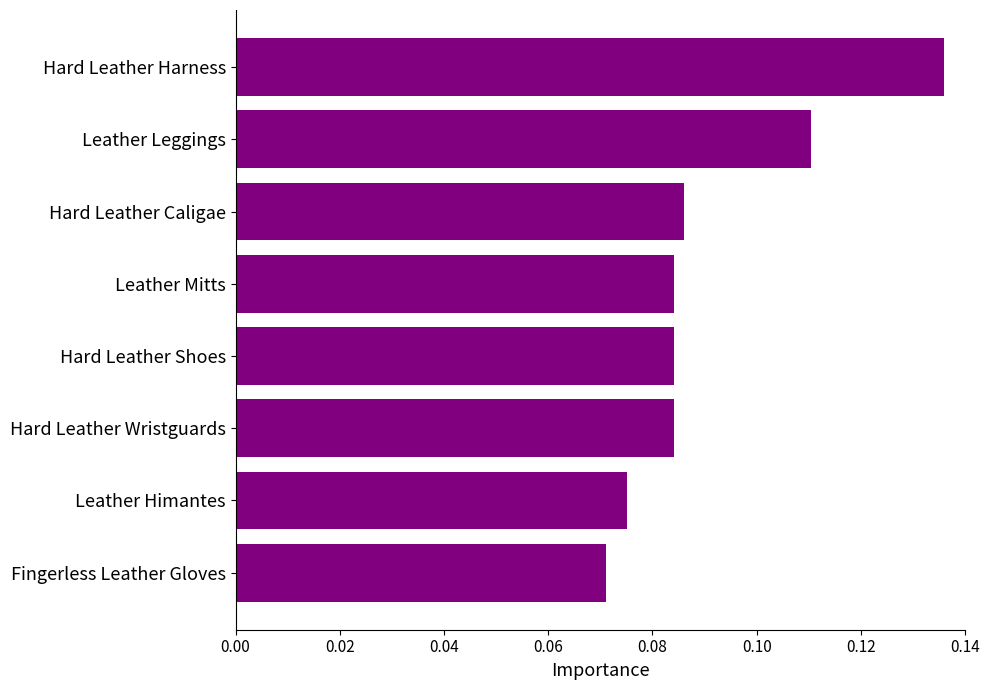

Which category has the lowest value across all series?

Fingerless Leather Gloves